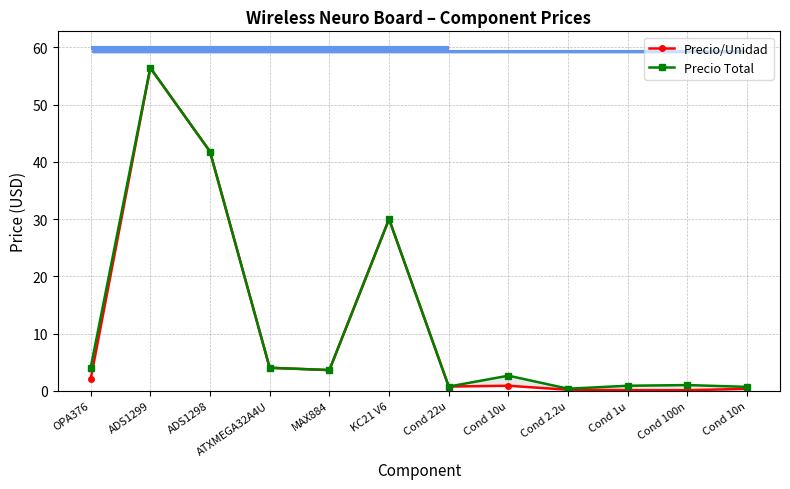

How many distinct data groups are displayed?

2